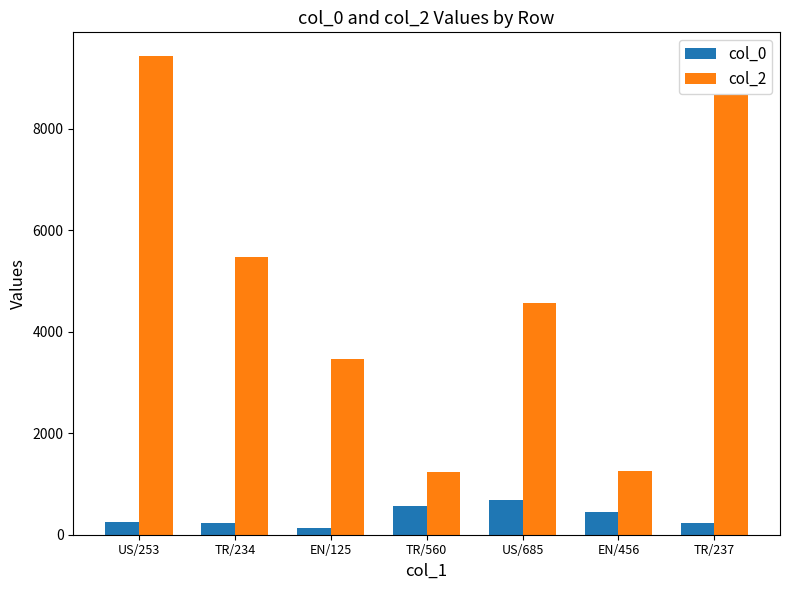

What value does the col_2 series have at EN/125, to the nearest 10?

3450